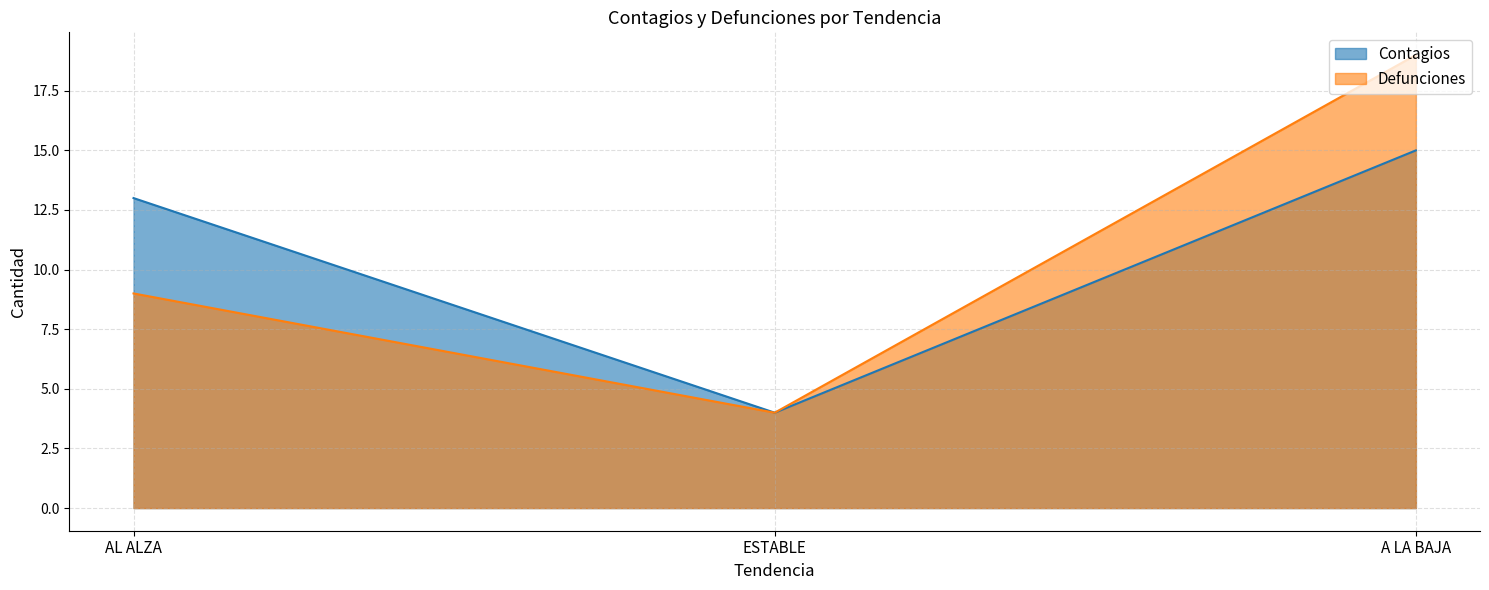

Which has a higher value, AL ALZA or A LA BAJA?

A LA BAJA